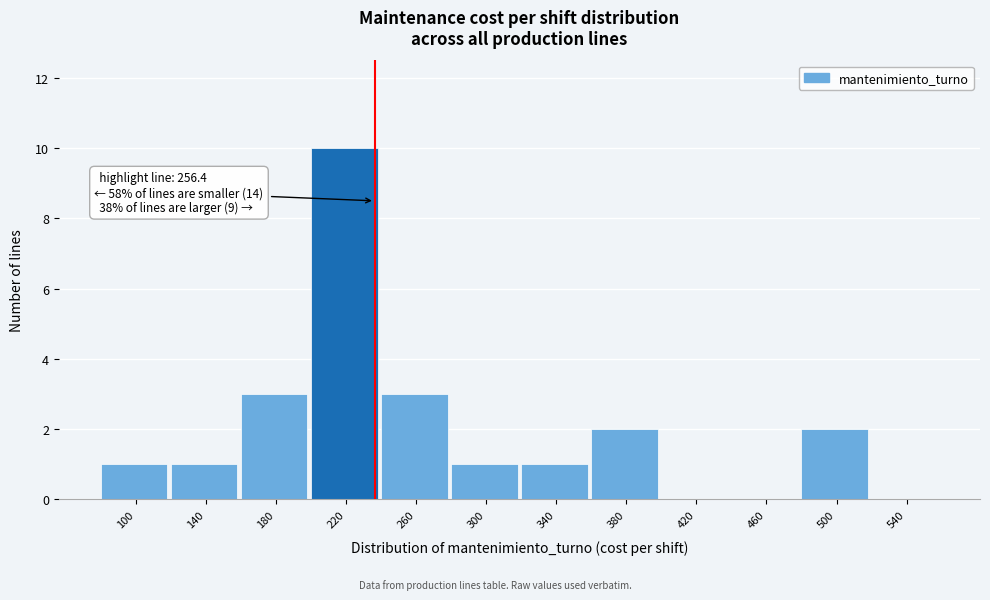

Reading right to left, list all the values displayed in this chart.

540=0	500=2	460=0	420=0	380=2	340=1	300=1	260=3	220=10	180=3	140=1	100=1